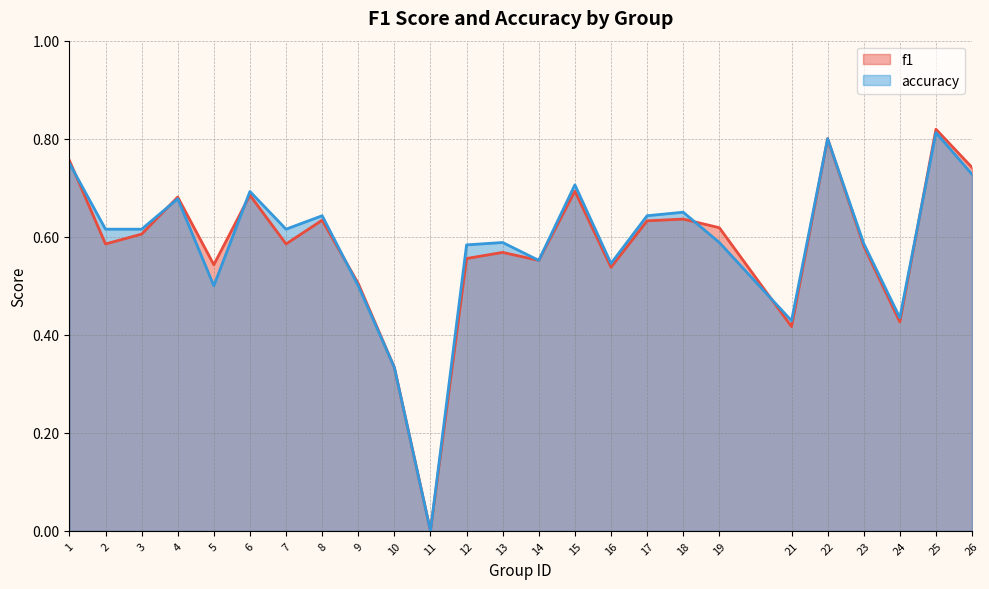

True or false: accuracy and f1 cross at least once.

True